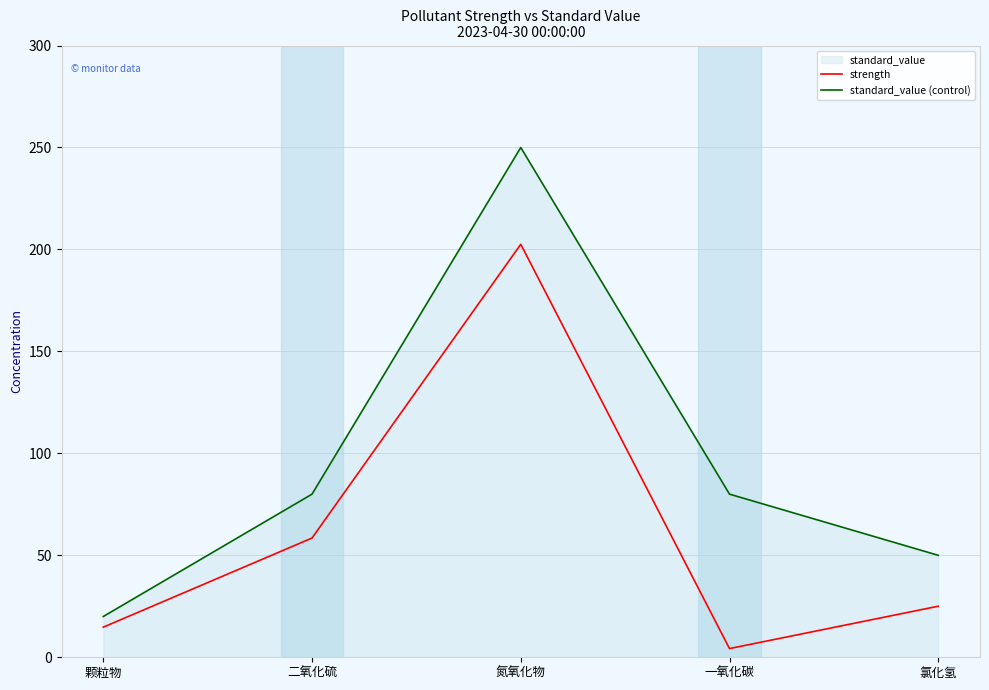

How many interior local peaks does the strength series have?

1